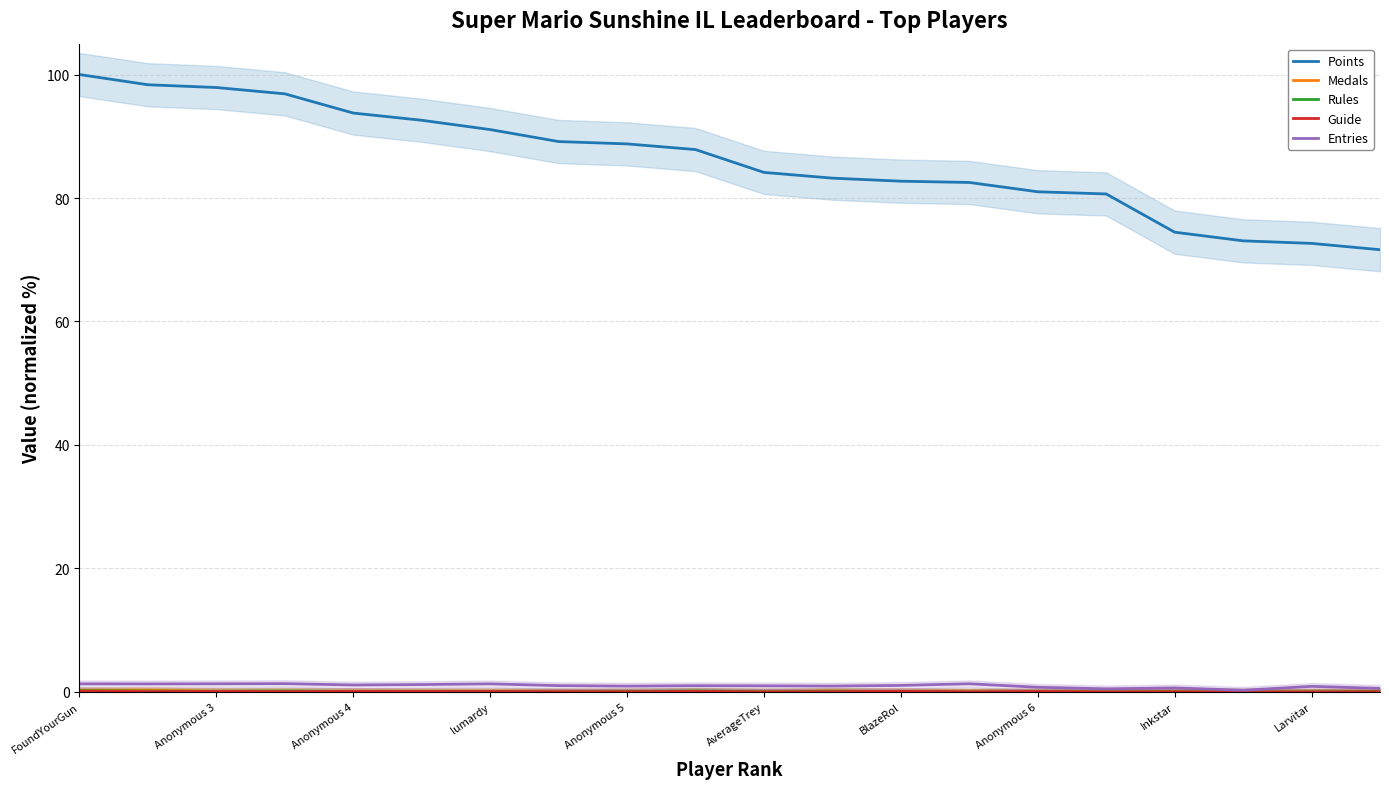

What is the highest value of the Points series?

100.0